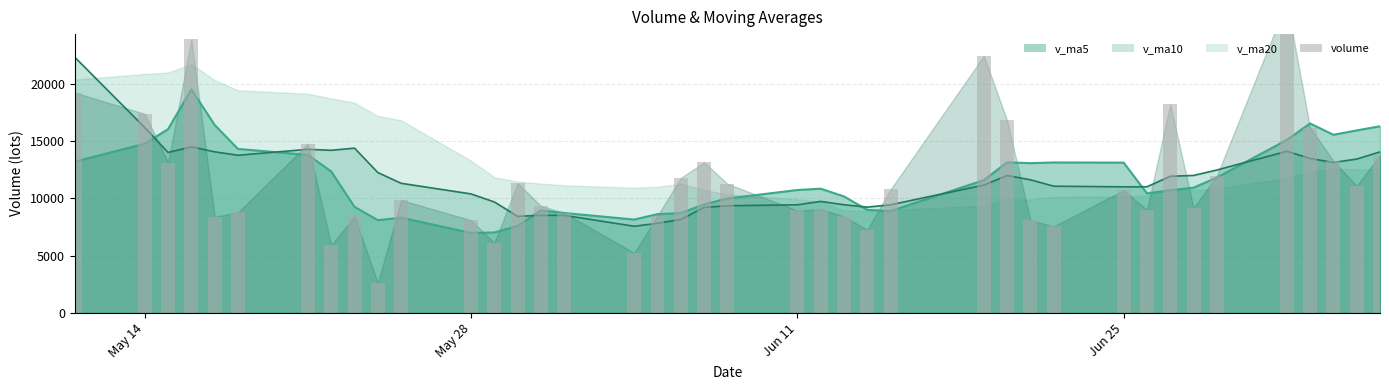

How many bars are there in total?

40